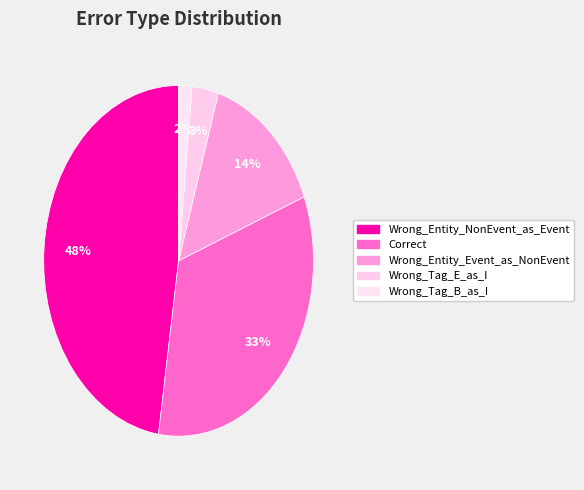

What is the smallest slice in the pie chart?

Wrong_Tag_B_as_I